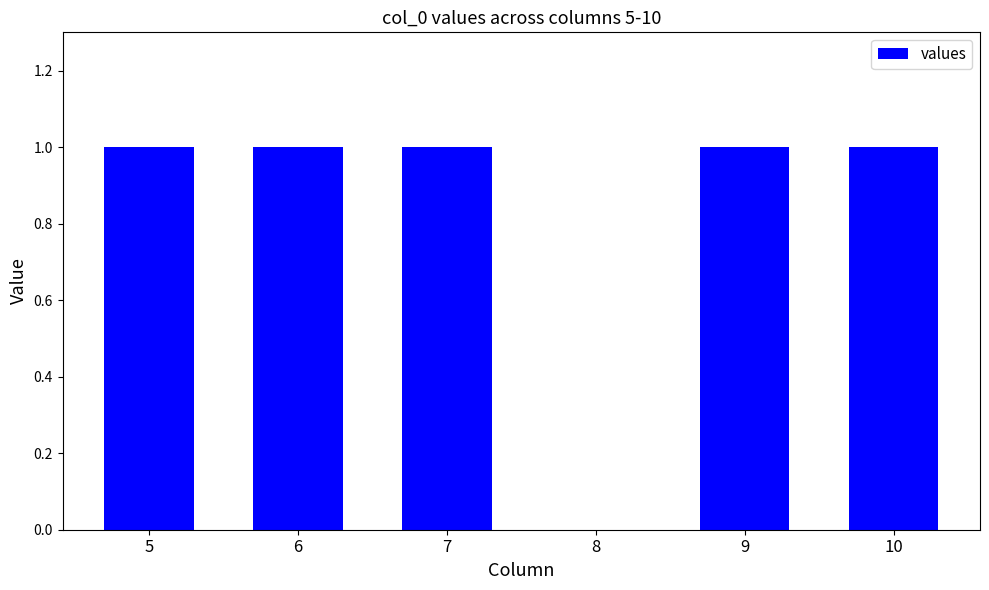

What is the change in value from 6 to 8?

-1